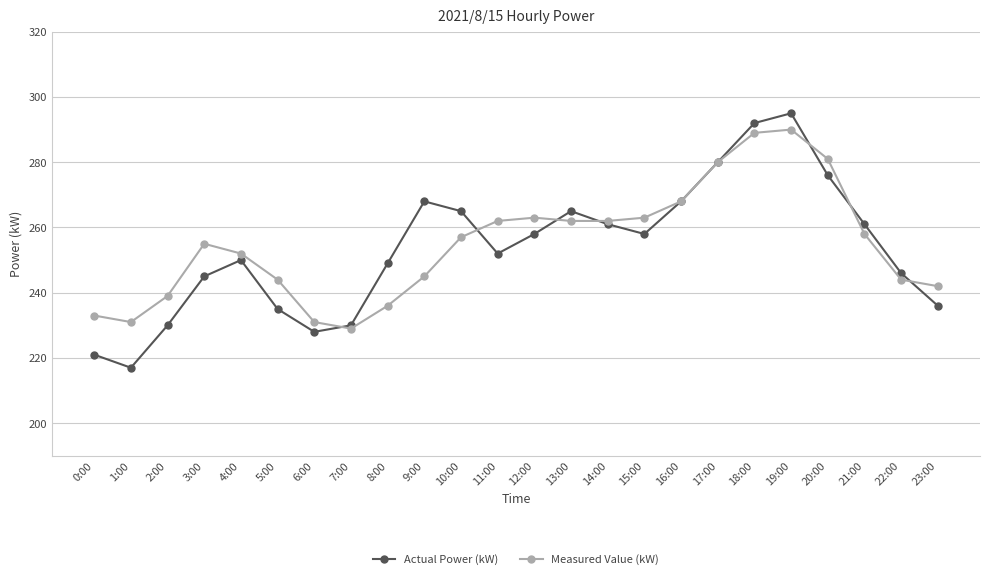

What is the value of the Actual Power (kW) point at the 7th from the left?

228